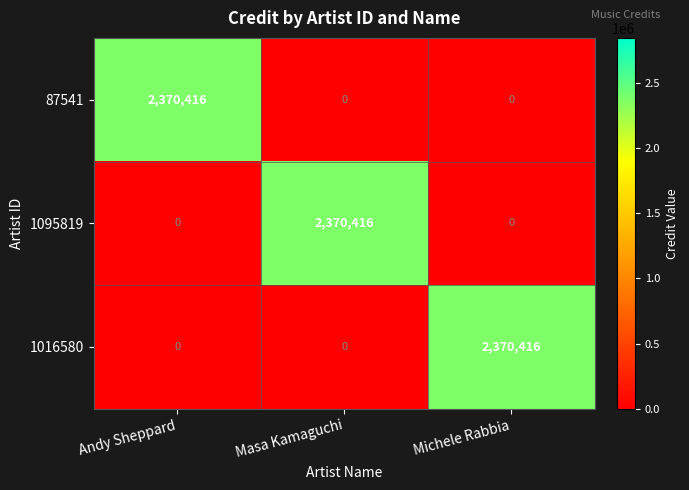

What is the difference between the maximum and minimum values in the 1095819 series?

2370416